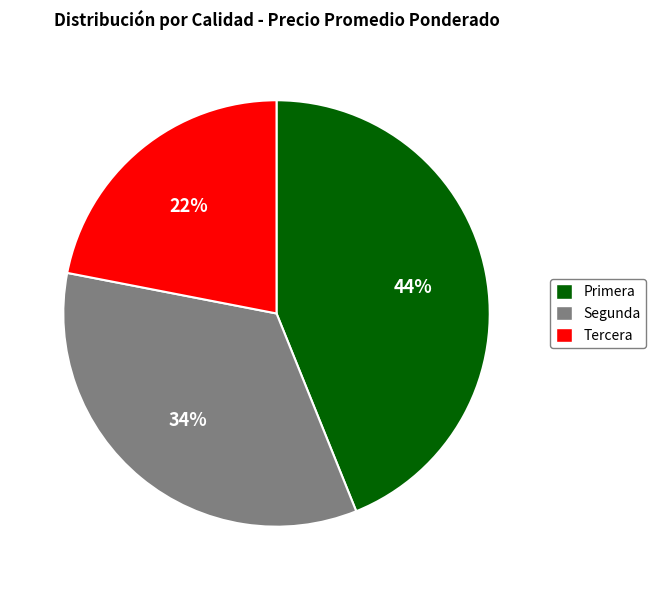

Rank the categories by value from highest to lowest.

Primera, Segunda, Tercera